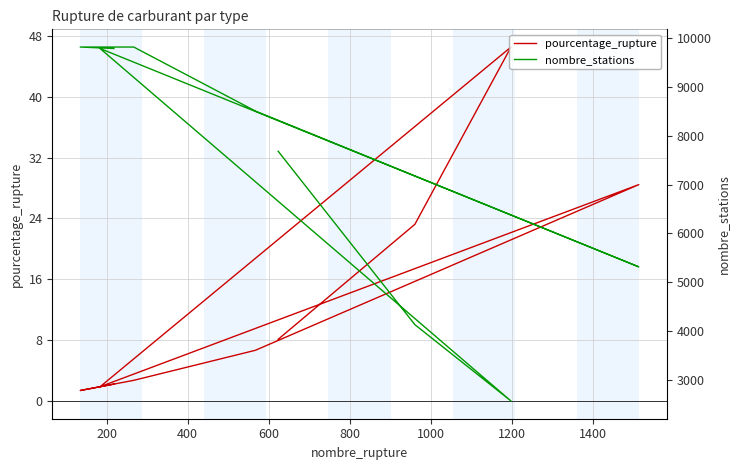

What is the spread (max minus min) of values at 1400?

9812.6